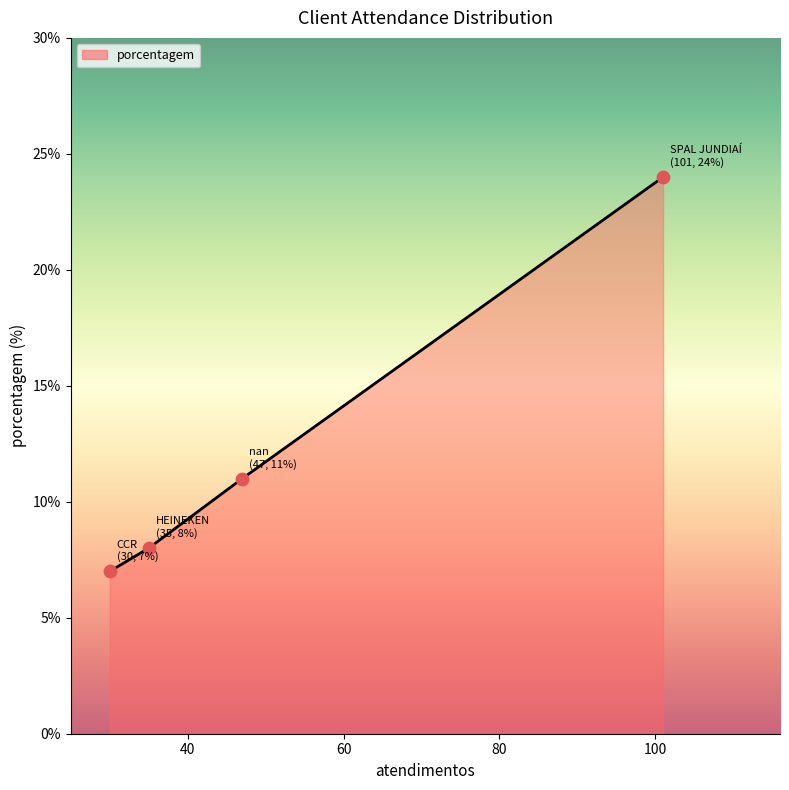

What is the ratio of the value at SPAL JUNDIAÍ to the value at CCR?

3.4